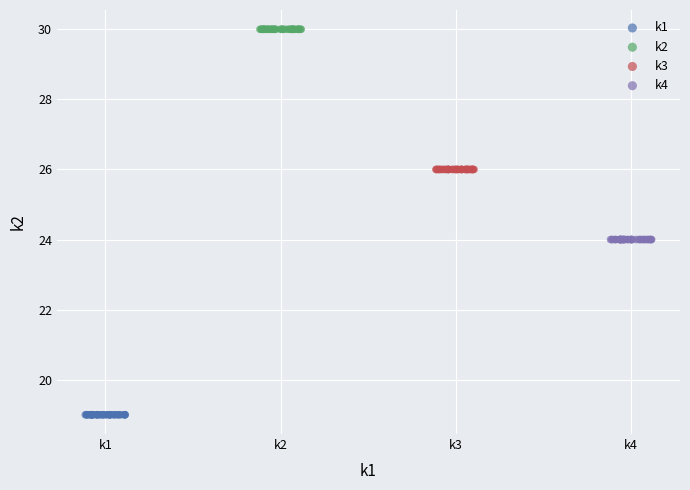

What are all the series names shown in the legend?

k1, k2, k3, k4